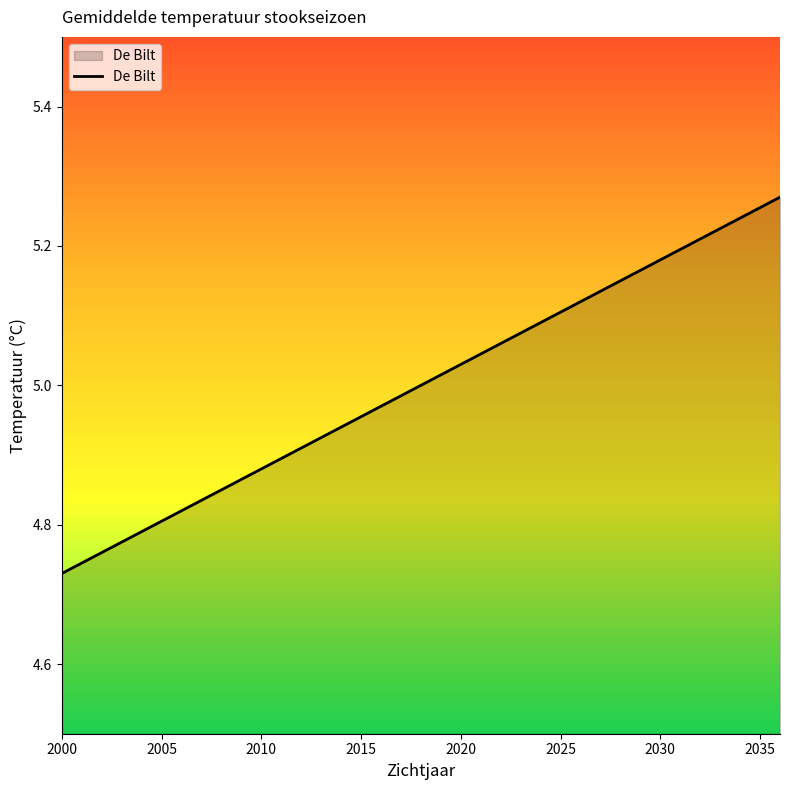

The value of De Bilt at 2005 is 2.2. True or false?

False